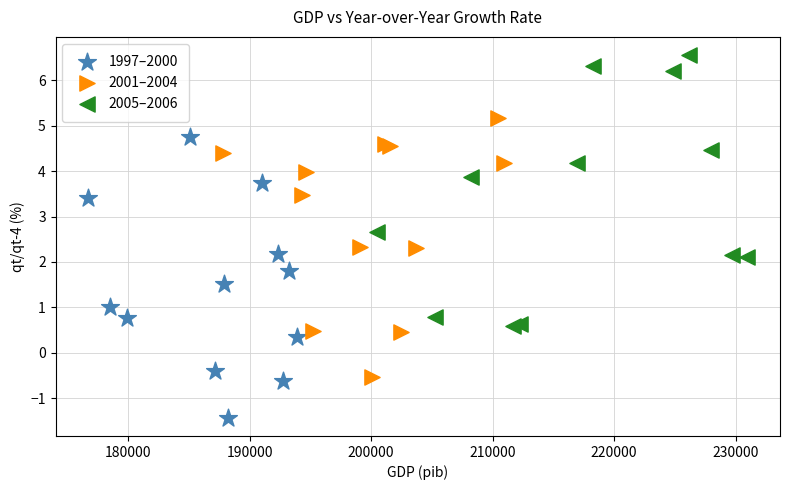

Which series reaches the minimum Y coordinate?

1997–2000